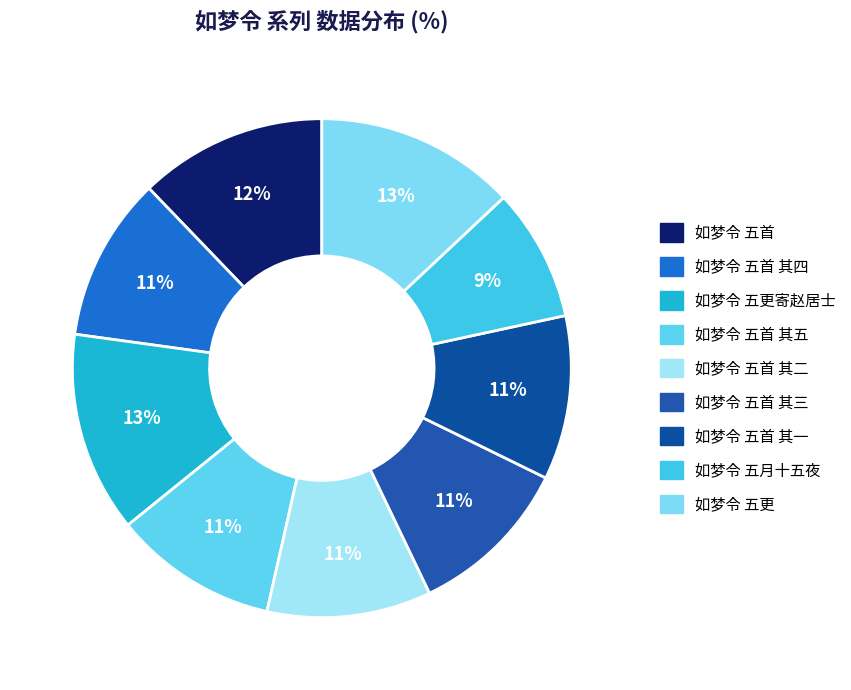

How many slices are in this pie chart?

9